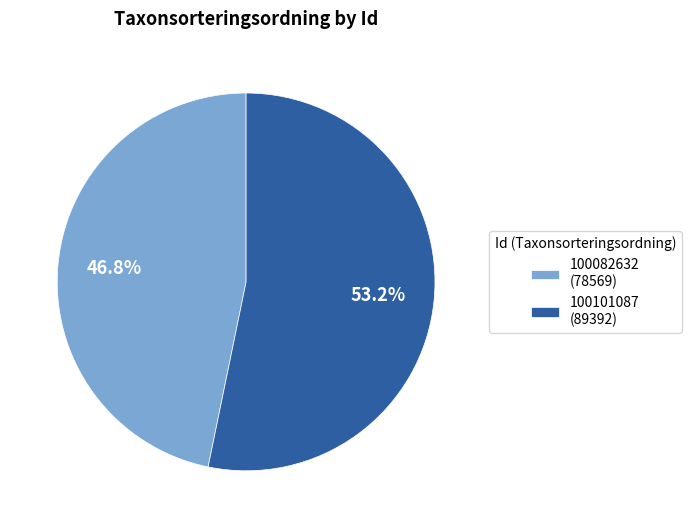

Does 100082632 account for over 50% of the chart?

No